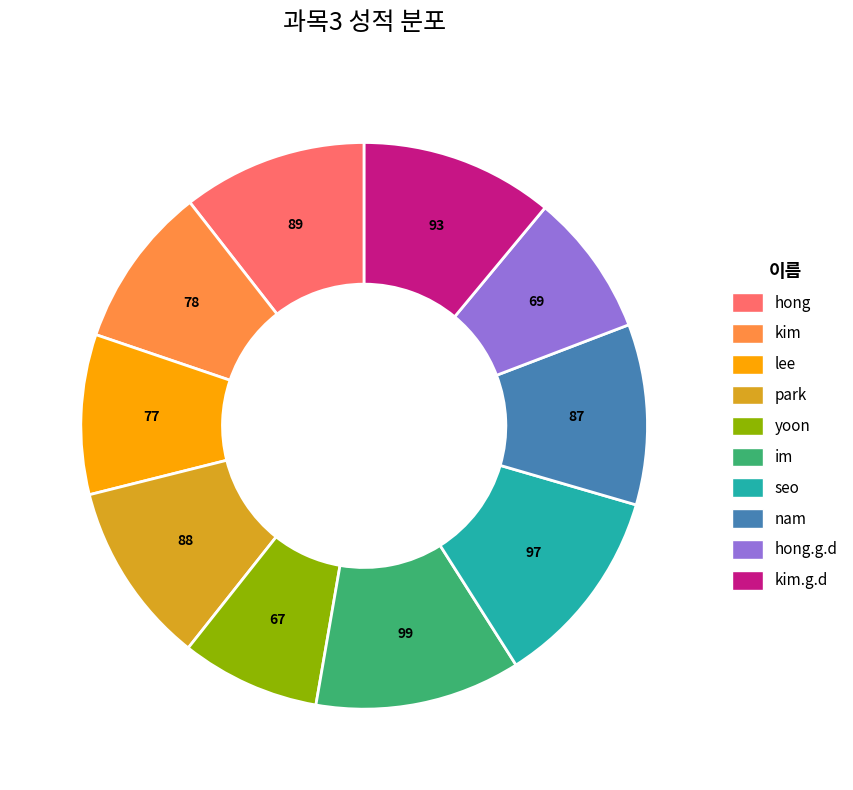

Does any single category account for the majority?

No